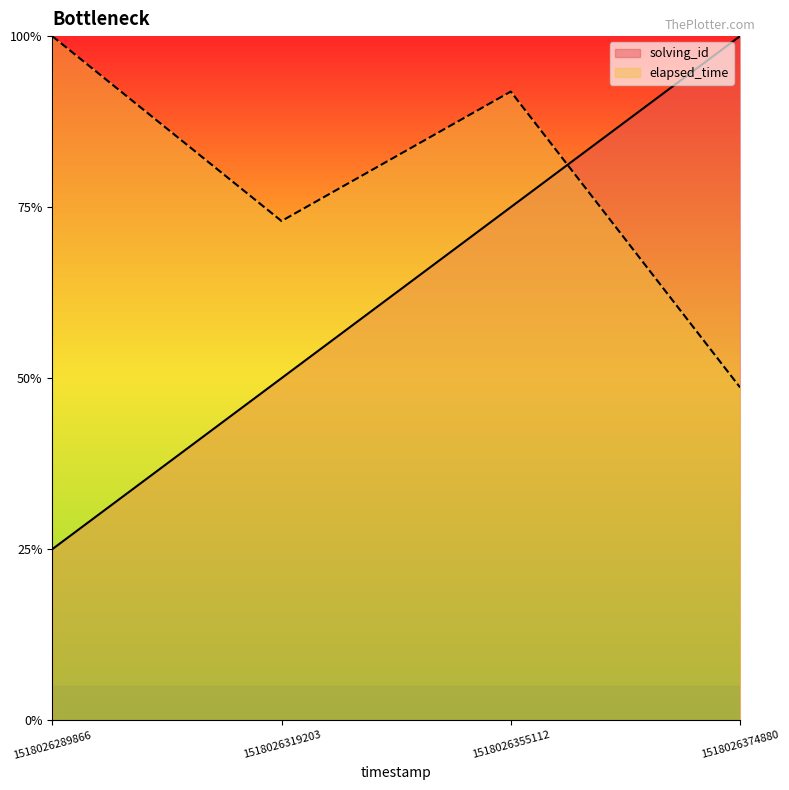

Which series ends up on top after the final intersection of solving_id and elapsed_time?

solving_id